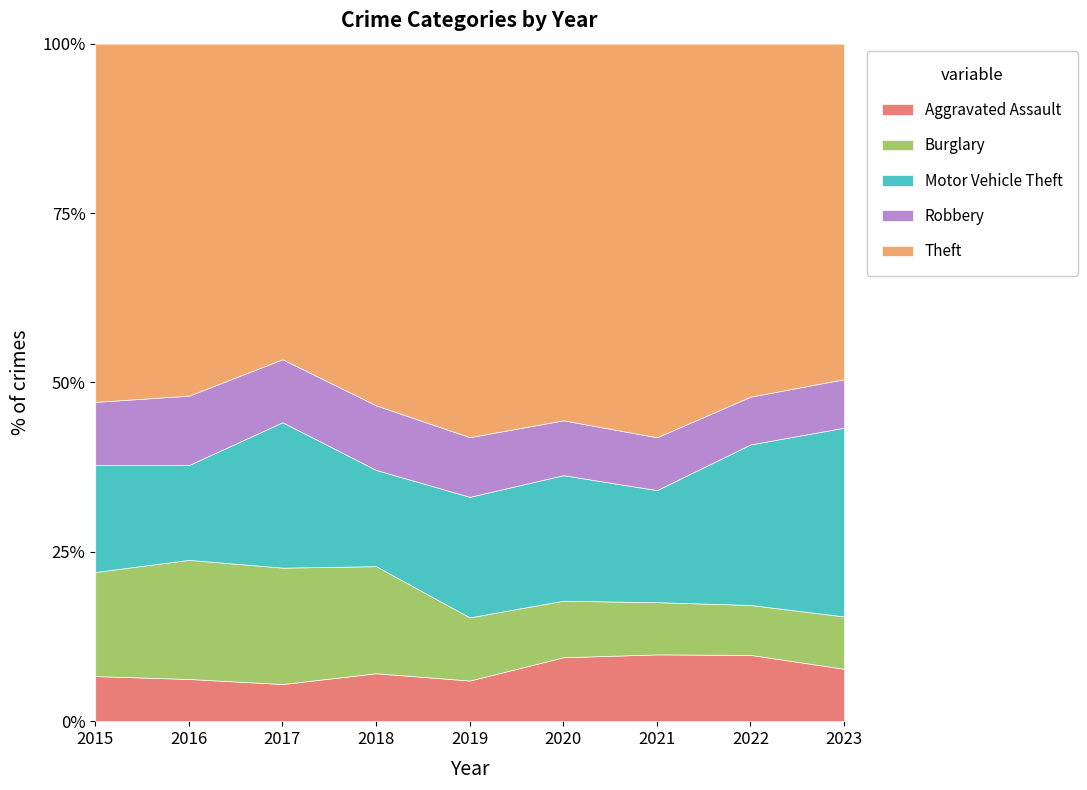

What is the difference between the second highest and minimum values in the Motor Vehicle Theft series?

180